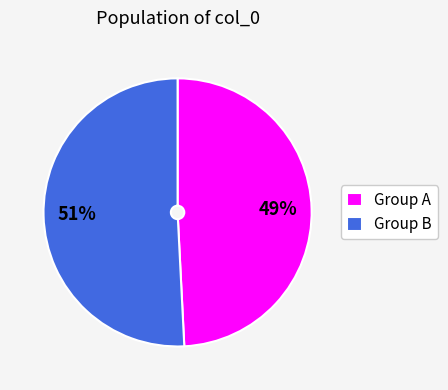

Which slice is the smallest?

Group A